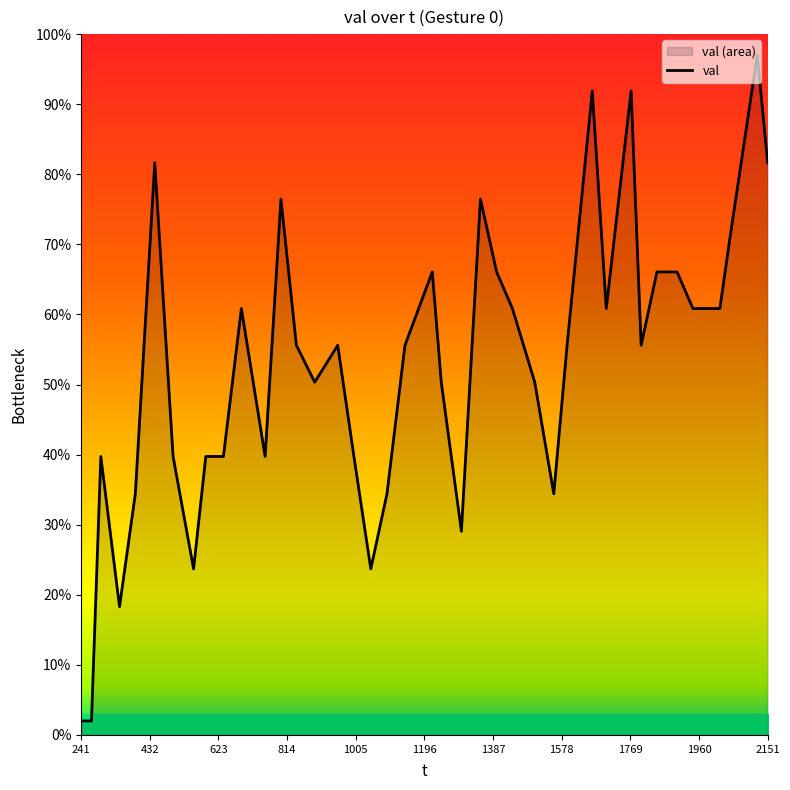

What is the difference between the maximum and minimum values?

95.0